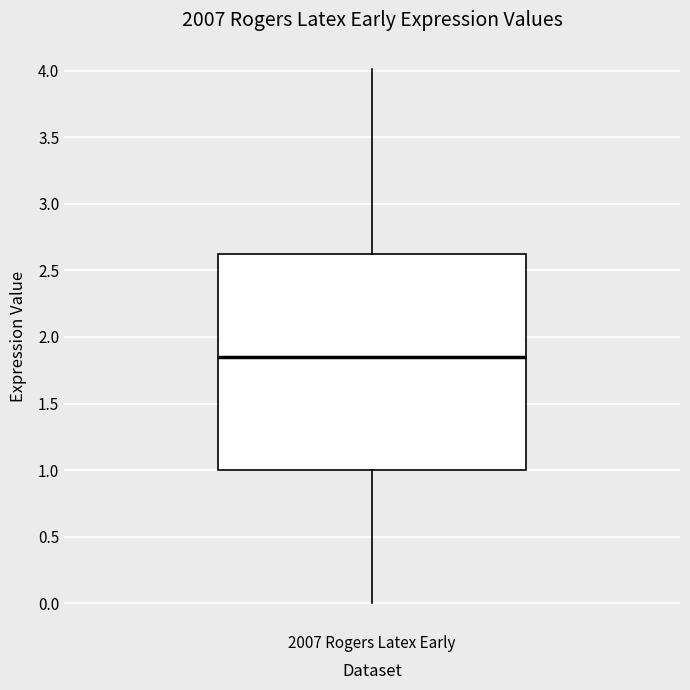

Transcribe this box plot: give where the median line is, the range the box spans, and where the two whiskers end, as read against the y-axis. The values are not printed on the chart, so give them approximately, as read against the axis.

median 1.85, box 1.00 to 2.60, whiskers 0.00 to 4.00